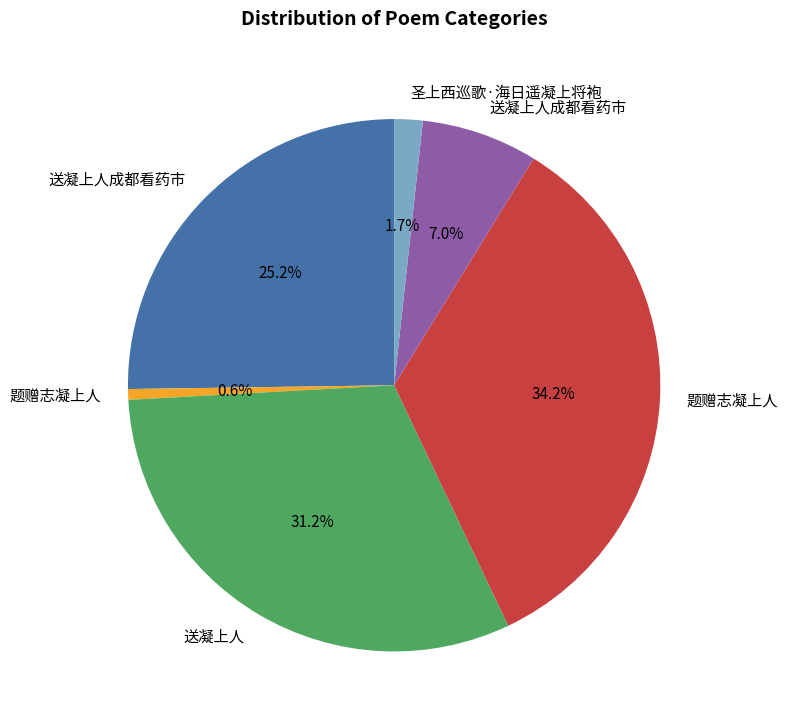

Does any single category account for the majority?

No